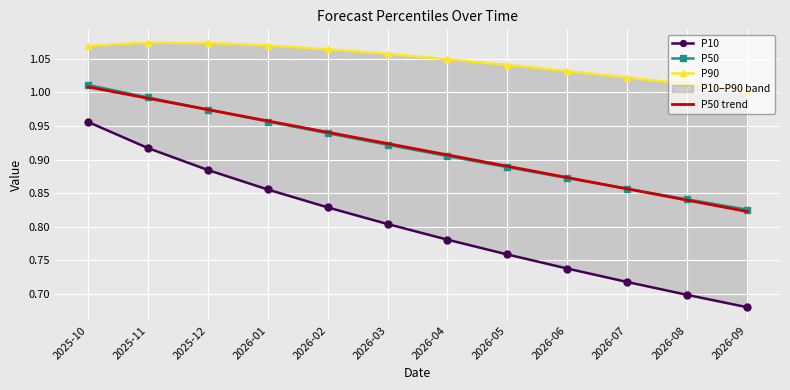

True or false: P90 and P50 intersect in this chart.

False